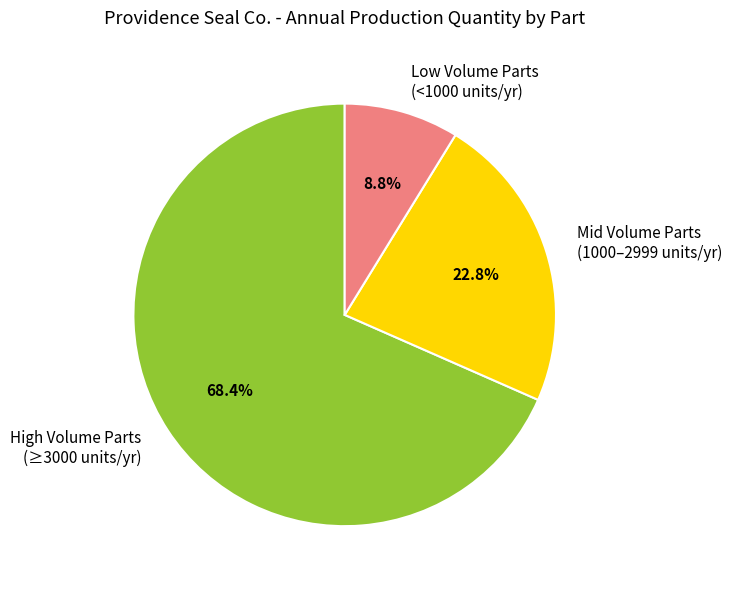

Approximately how many times larger is the value at Low Volume Parts (<1000 units/yr) compared to Mid Volume Parts (1000–2999 units/yr)?

0.4